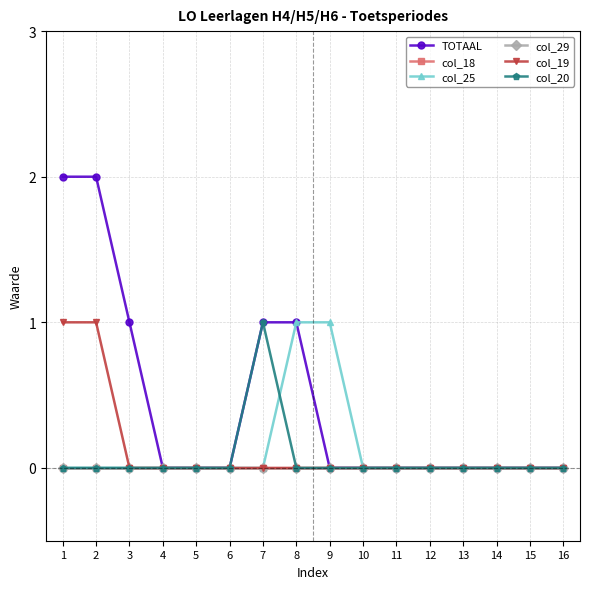

What are all the series names shown in the legend?

TOTAAL, col_18, col_25, col_29, col_19, col_20